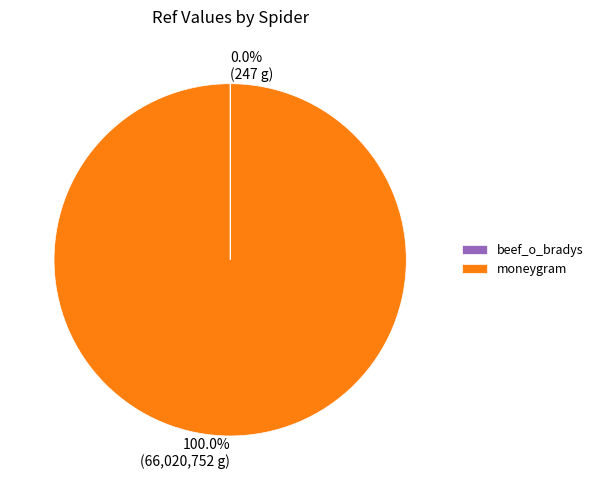

Which category has the biggest portion of the pie?

moneygram